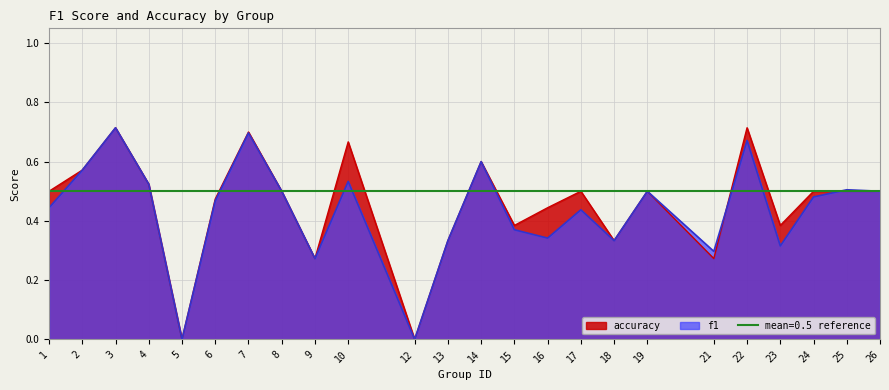

Read the accuracy value at 22.

0.7